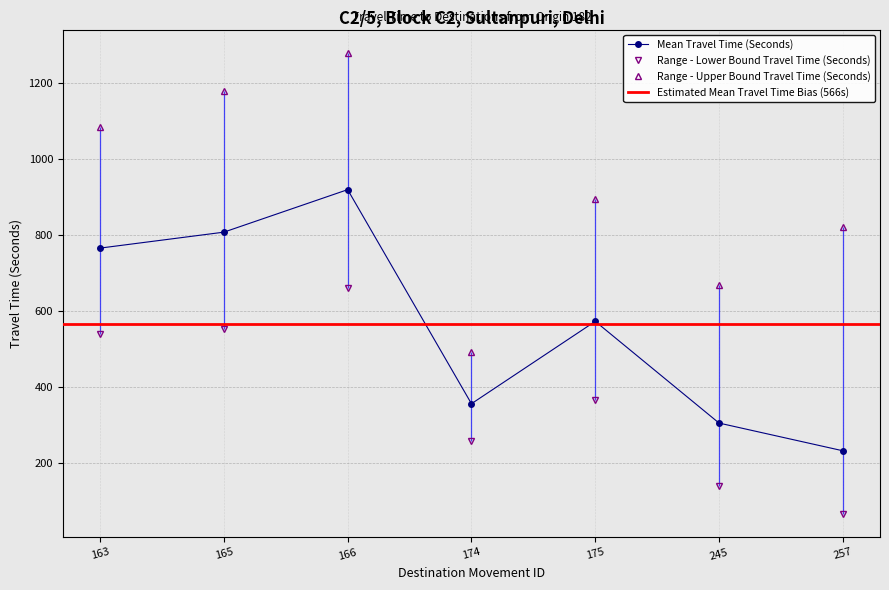

Between 163 and 166, which is larger?

166